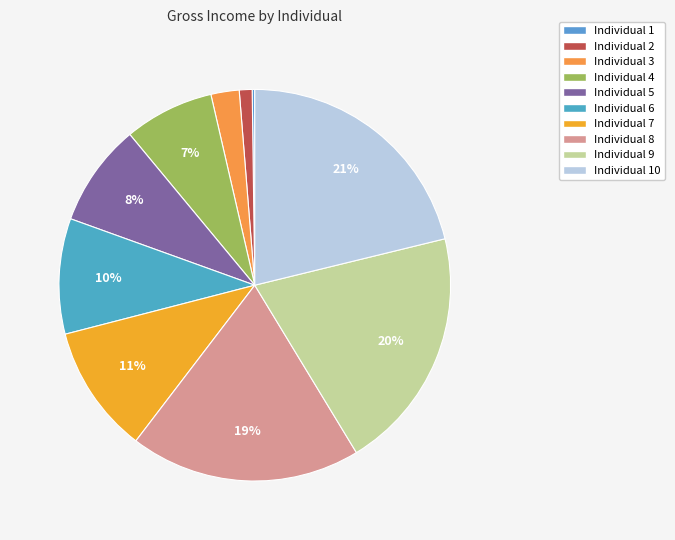

Rank the categories by value from lowest to highest.

1, 2, 3, 4, 5, 6, 7, 8, 9, 10